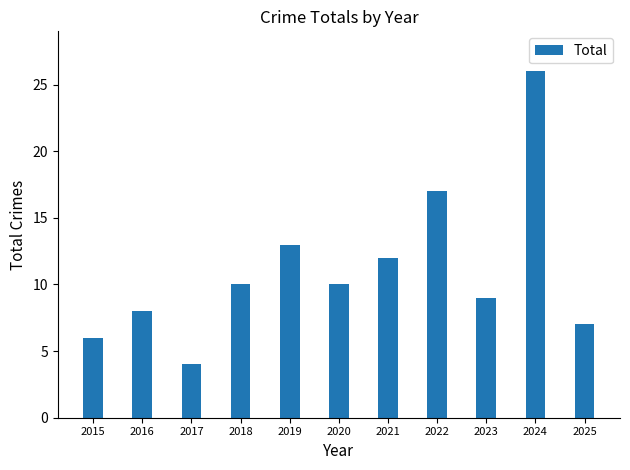

What is the difference between the maximum and minimum values?

22